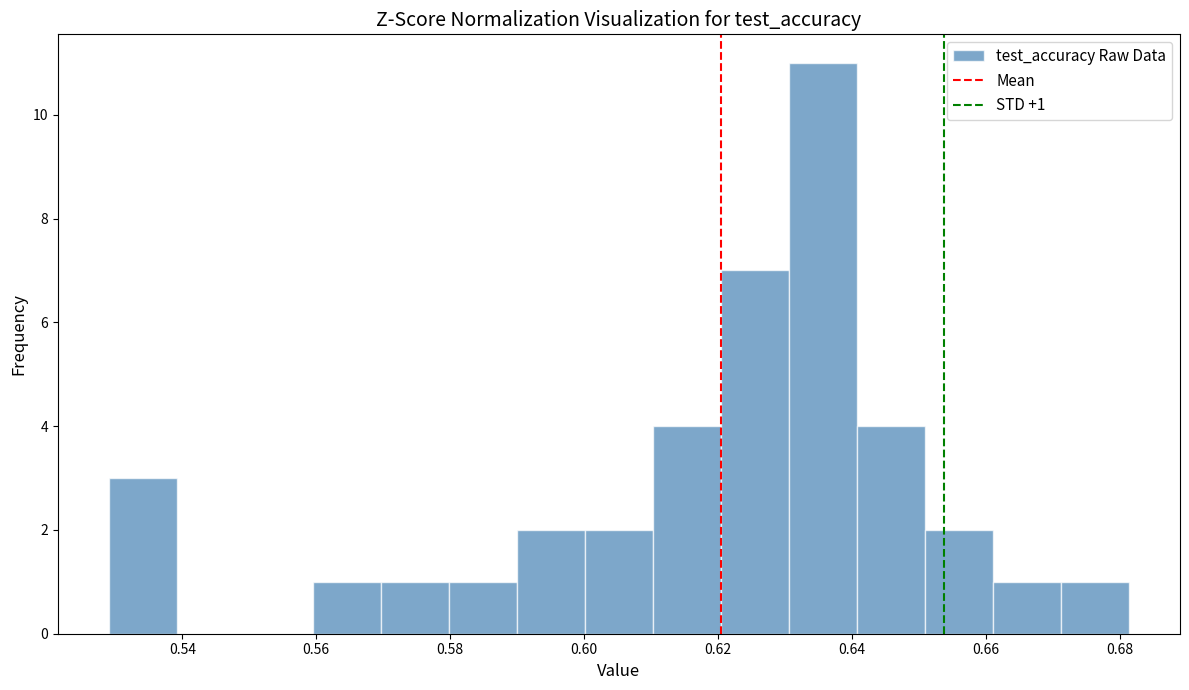

Which range on the x-axis has the tallest bar?

0.630 to 0.640